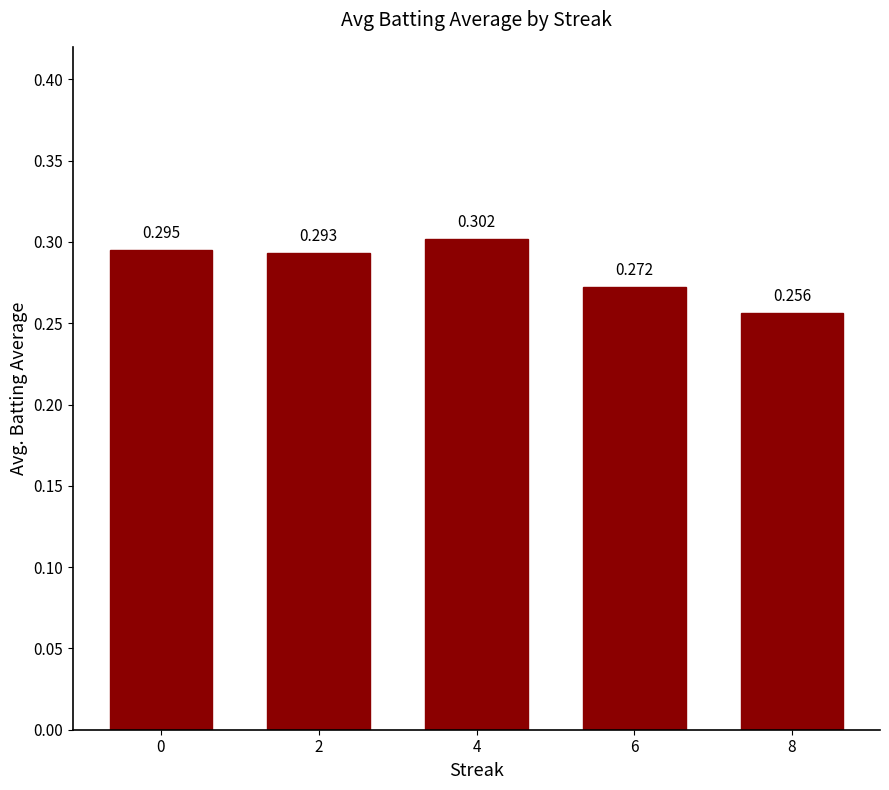

True or false: the data shows 0.1 at 8.

False